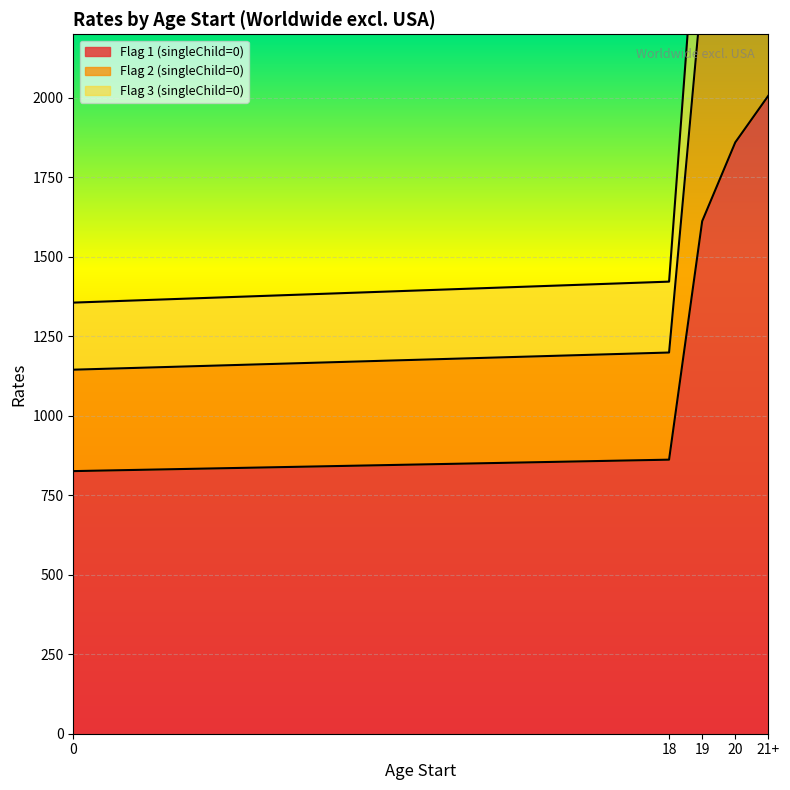

What is the minimum value shown in the chart?

826